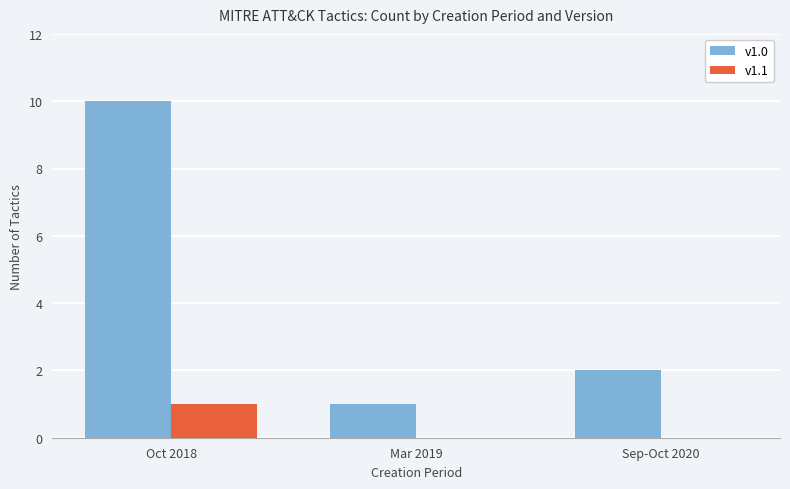

Reading left to right, transcribe all the data shown in this chart.

v1.0: 10	1	2
v1.1: 1	0	0